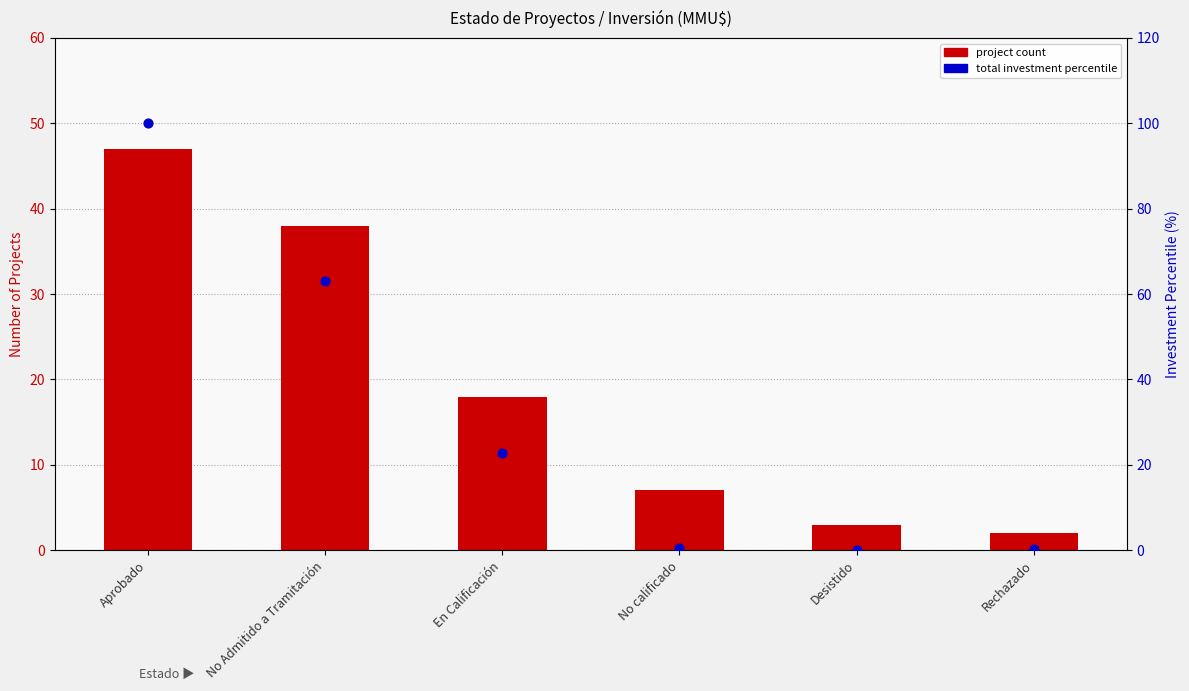

Is the value of project count at No calificado greater than the value of total investment percentile at Rechazado?

Yes